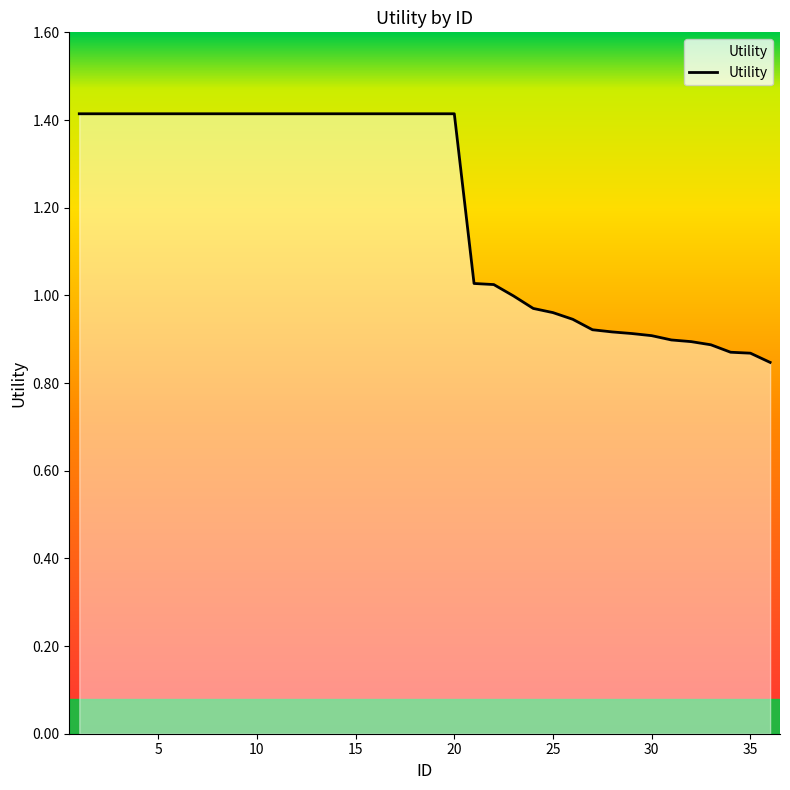

What is the greatest value displayed?

1.4